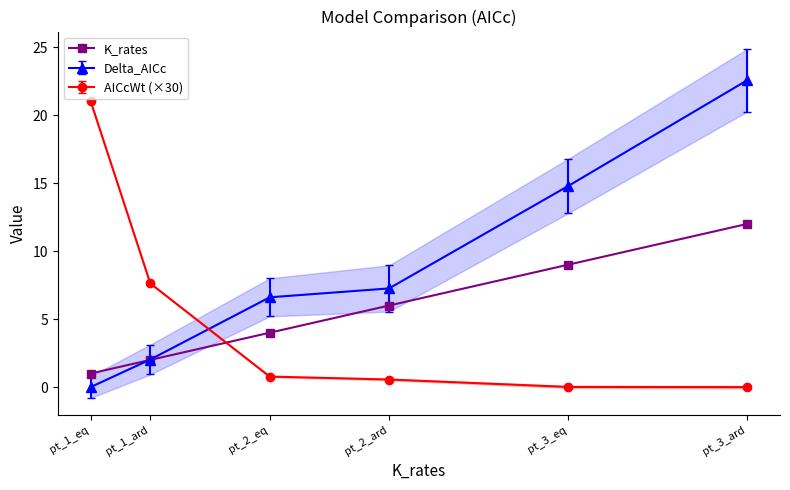

Reading right to left, transcribe all the data shown in this chart.

pt_3_ard=12	pt_3_eq=9	pt_2_ard=6	pt_2_eq=4	pt_1_ard=2	pt_1_eq=1